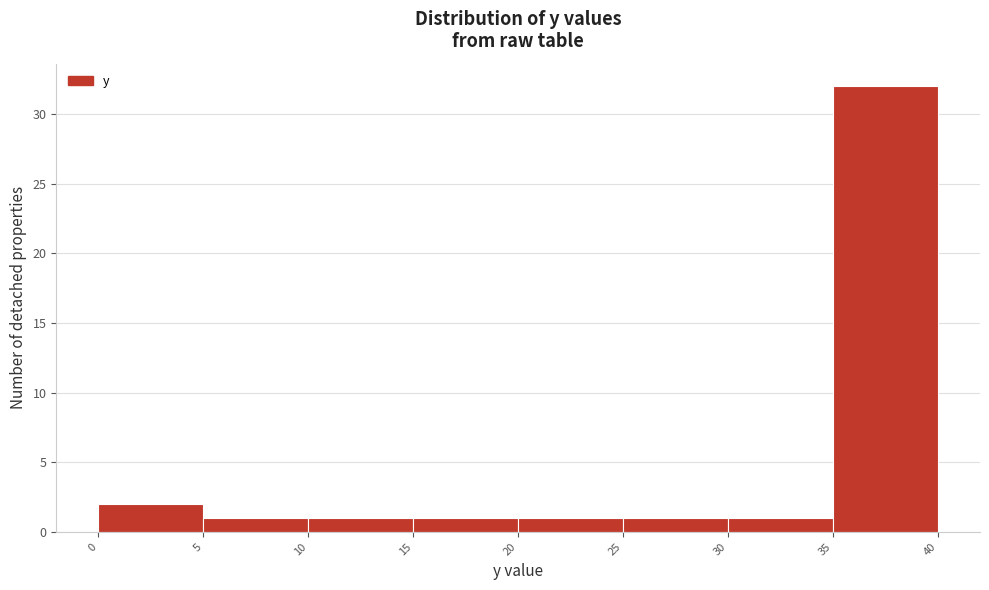

Reading left to right, transcribe this chart: for each bar, give the range it covers on the x-axis and its height. The values are not printed on the chart, so give them approximately, as read against the axis.

0 to 5: 2
5 to 10: 1
10 to 15: 1
15 to 20: 1
20 to 25: 1
25 to 30: 1
30 to 35: 1
35 to 40: 32